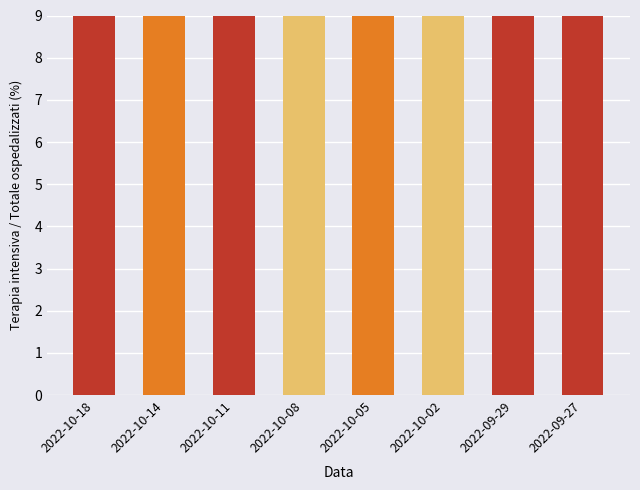

At which label is the value closest to 71?

2022-10-05